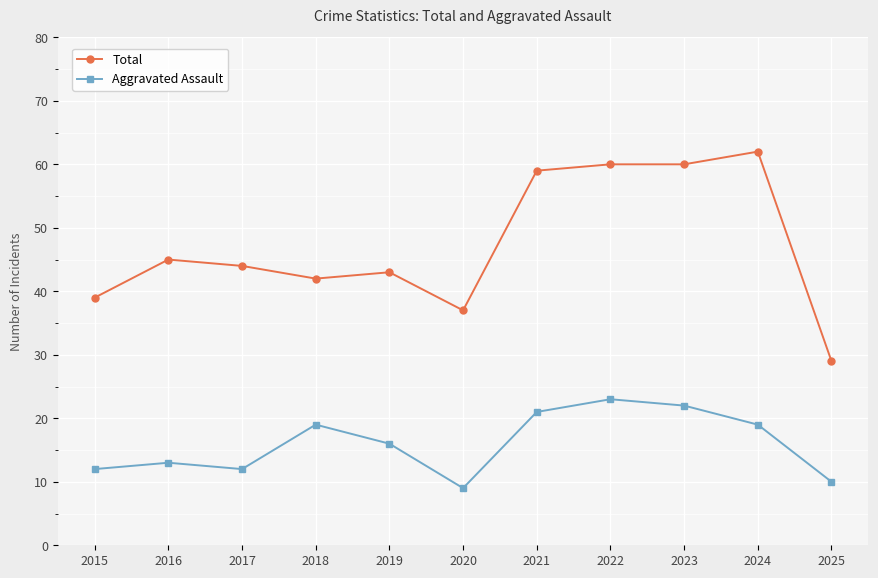

What is the value of the Aggravated Assault point at the 4th from the left?

19